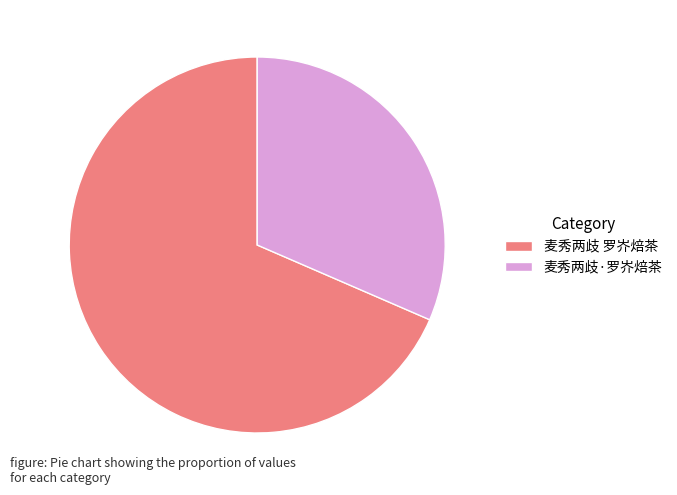

True or false: 麦秀两歧 罗岕焙茶 accounts for 68% of the total.

True